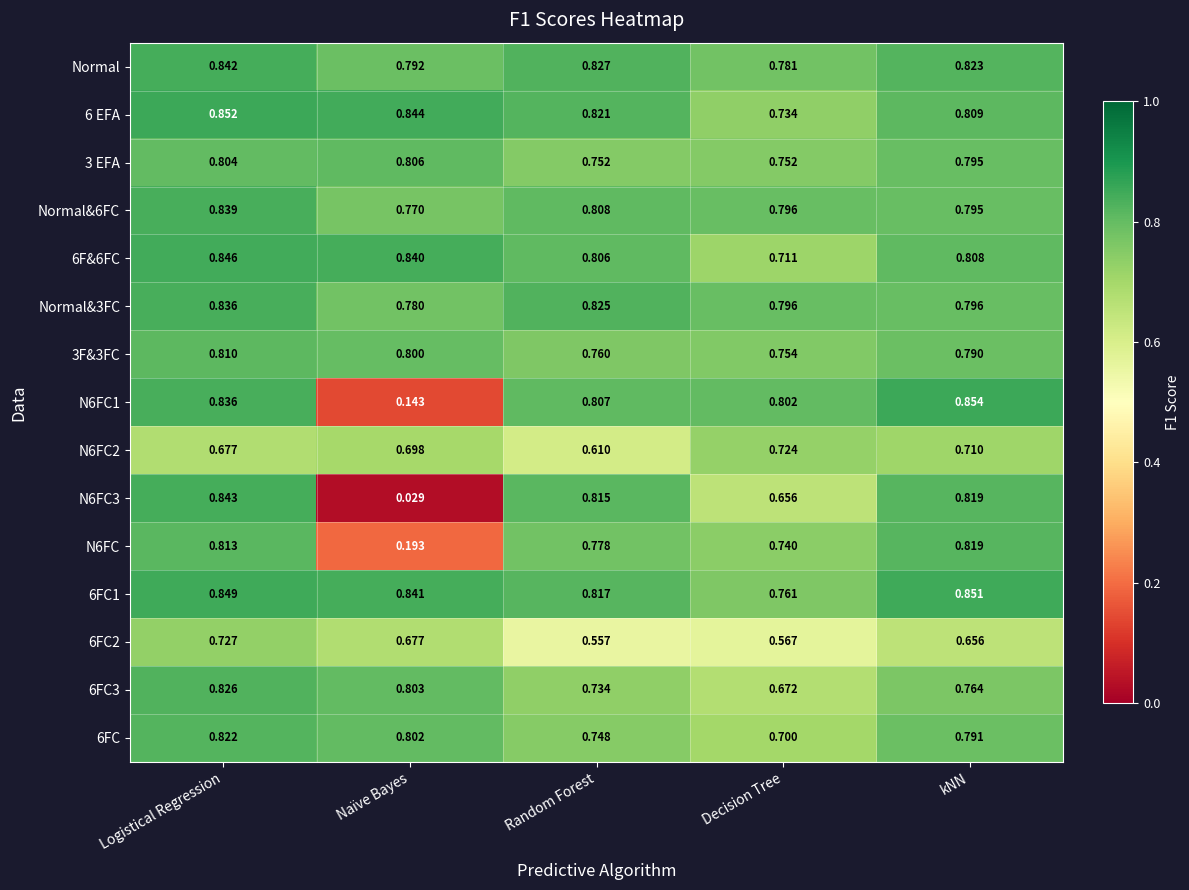

Which label corresponds to the smallest value in the chart?

Naïve Bayes